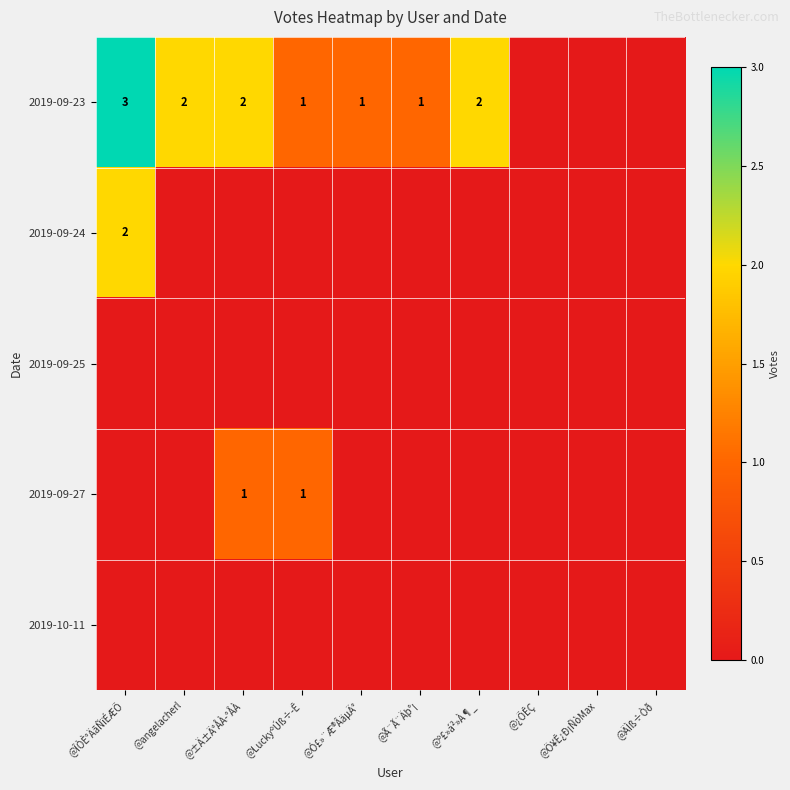

The value of 2019-09-23 at @ÎÒÈ°ÄãÑïÉÆÕ is 3. True or false?

True